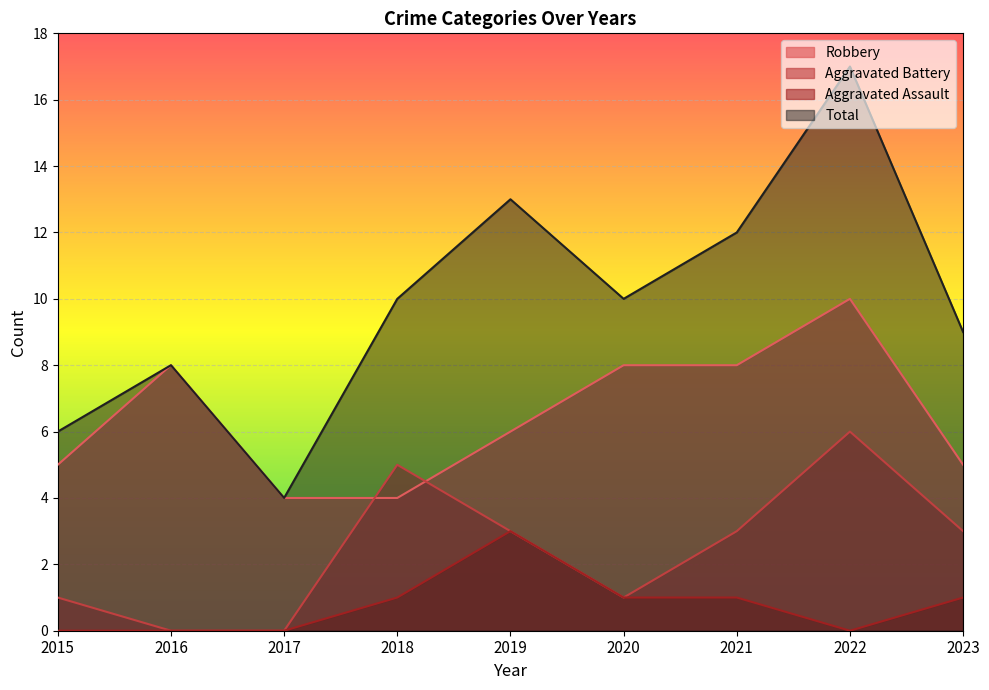

Where is the first local minimum for Aggravated Battery?

2020